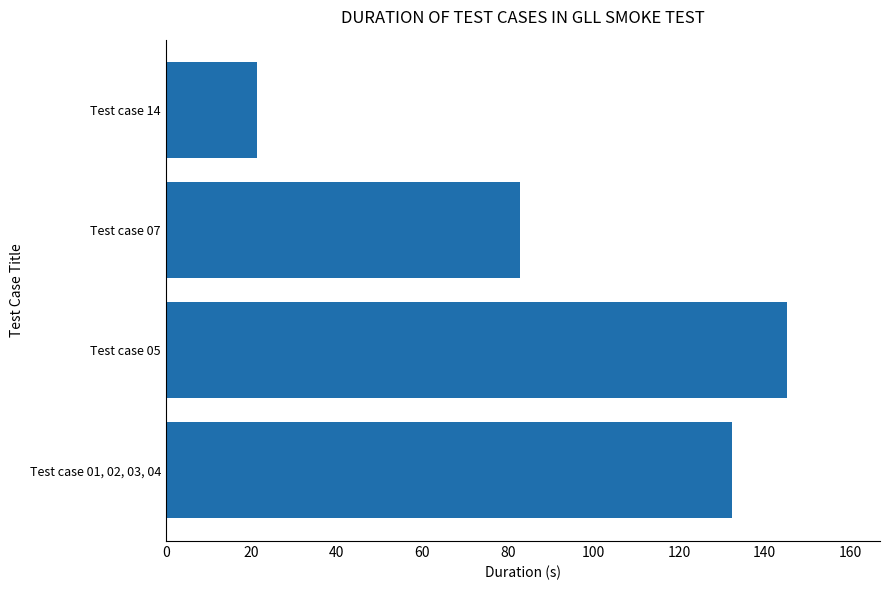

Is it true that the value at Test case 14 is 21.2?

True